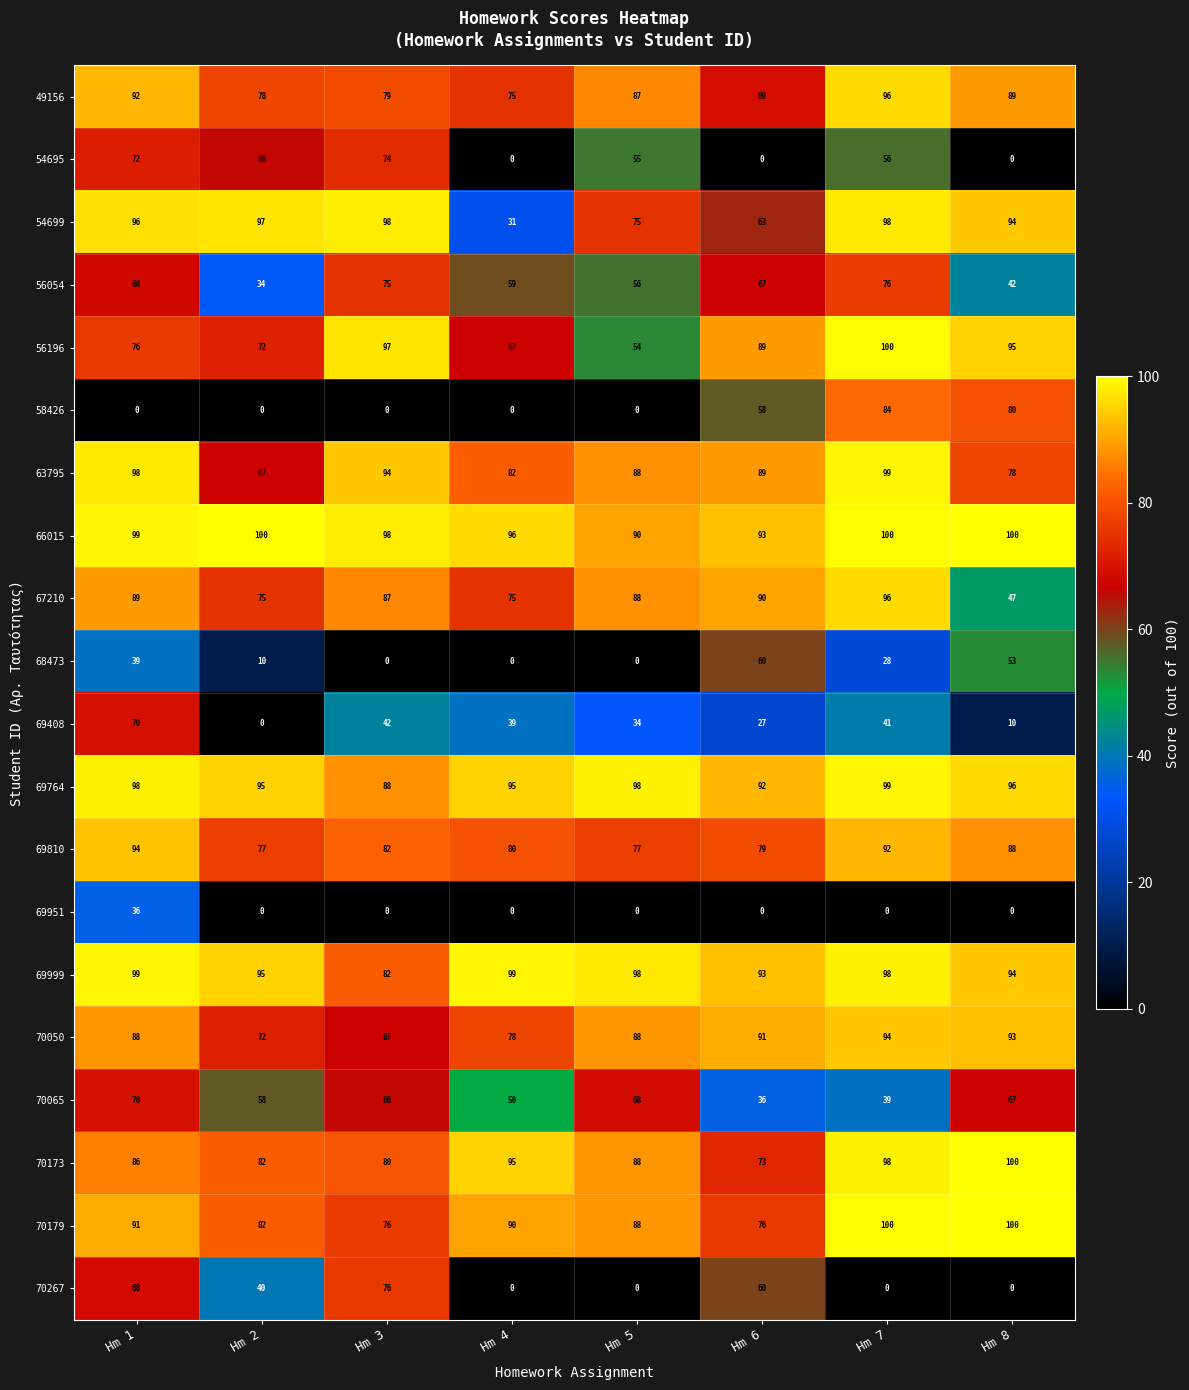

What is the total value across all series at Hm 8?

1326